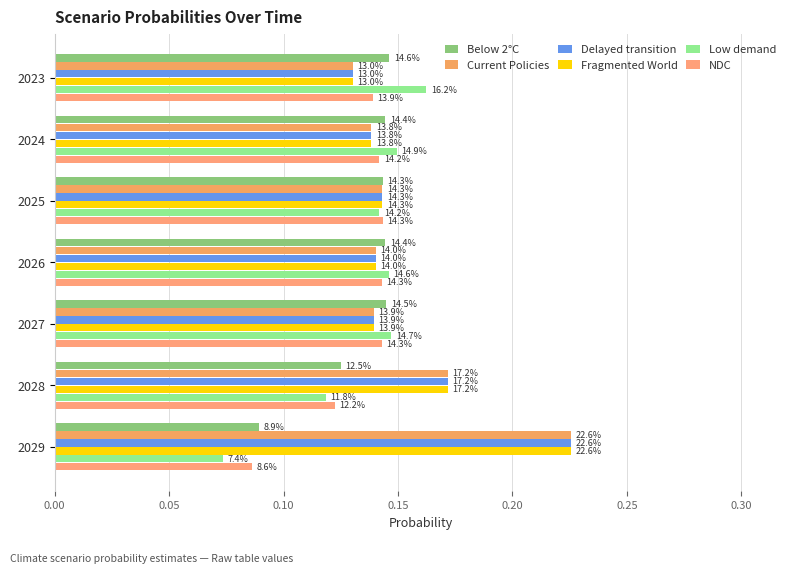

At how many categories does at least one series exceed 0?

7